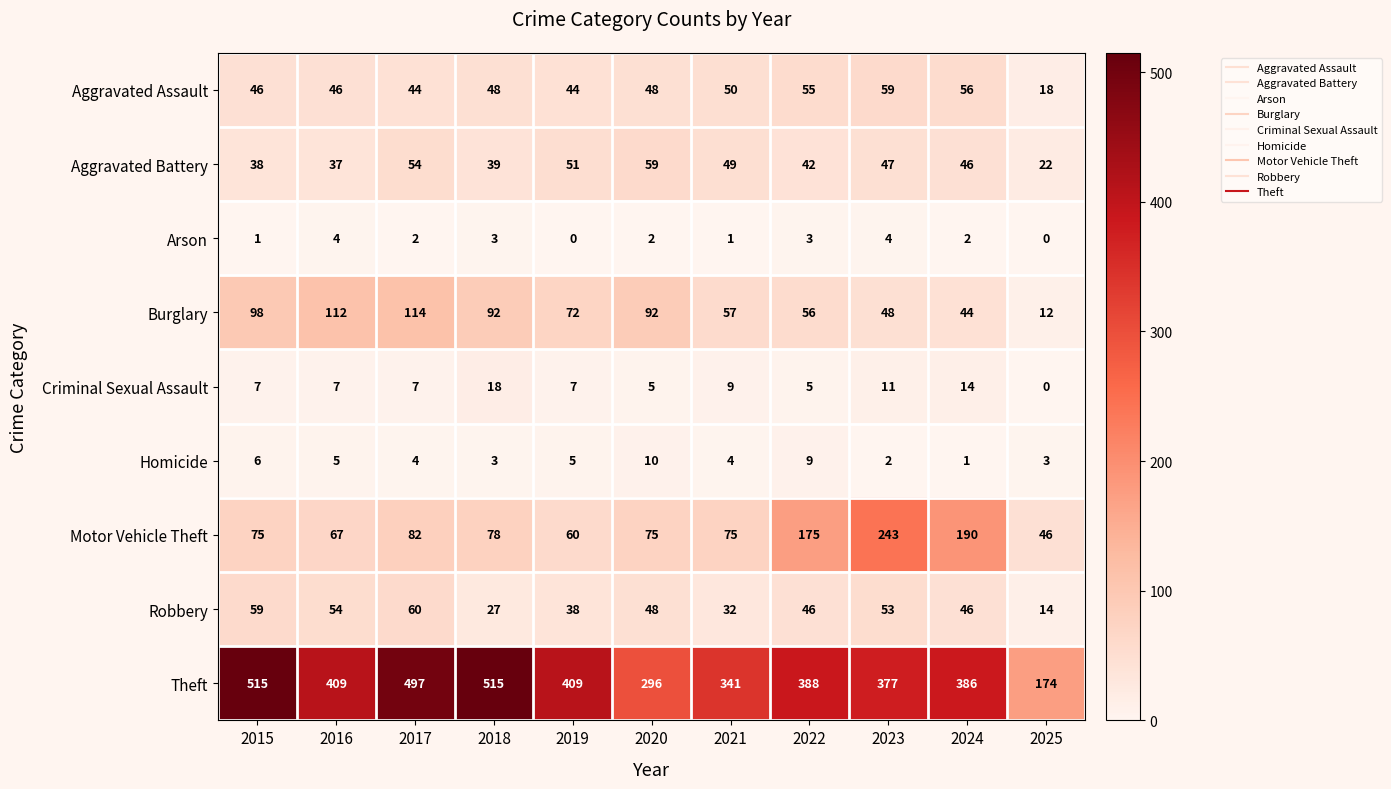

What is the total value across all series at 2024?

785